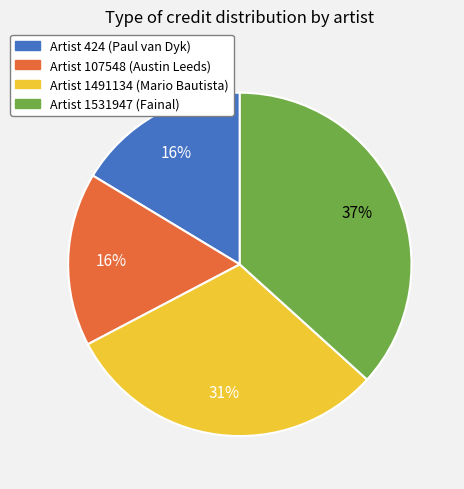

To the nearest percent, what is the average slice percentage?

25%